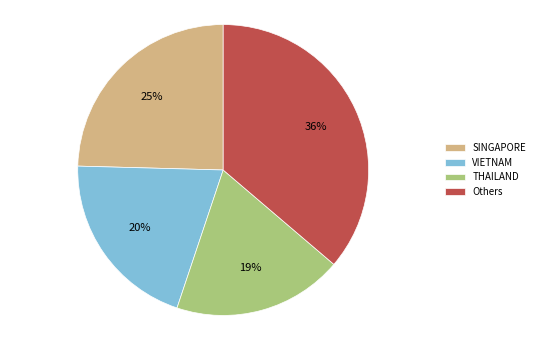

Rank the categories by value from lowest to highest.

THAILAND, VIETNAM, SINGAPORE, Others